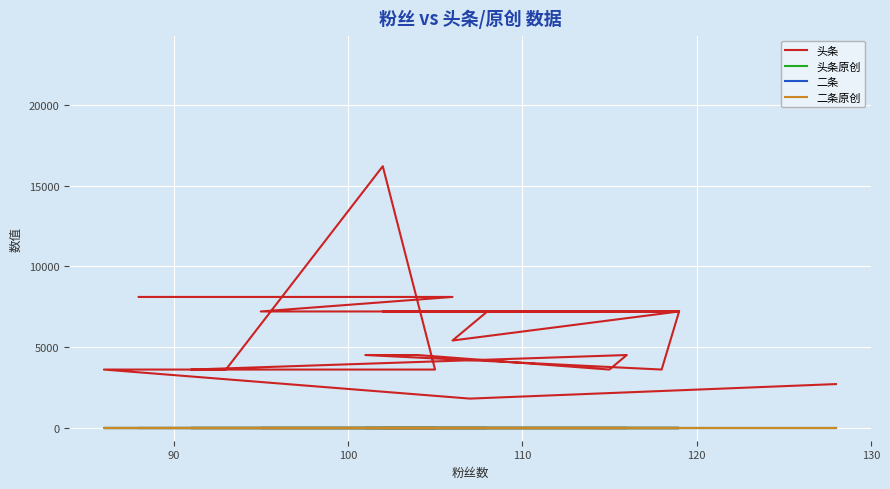

Which series has the largest total across all categories?

头条